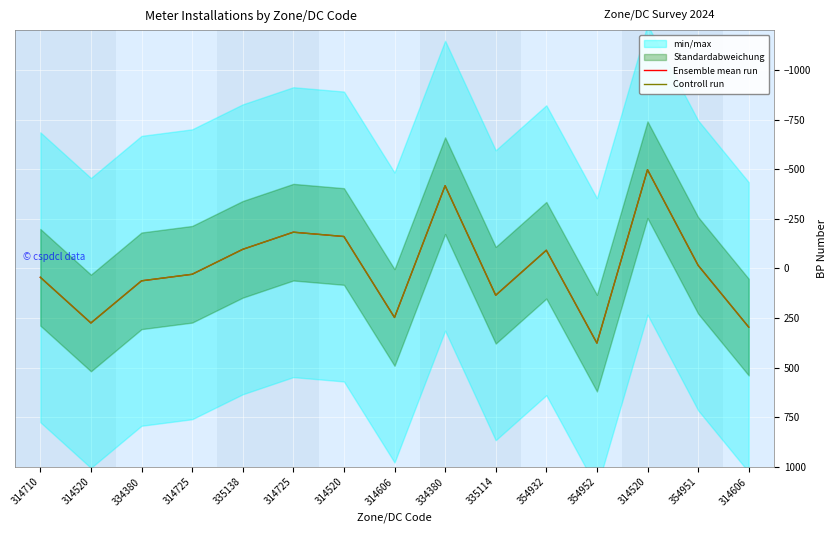

List the labels in order of Controll run value, largest first.

354952, 314606, 314520, 314606, 335114, 334380, 314710, 314725, 354951, 354932, 335138, 314520, 314725, 334380, 314520